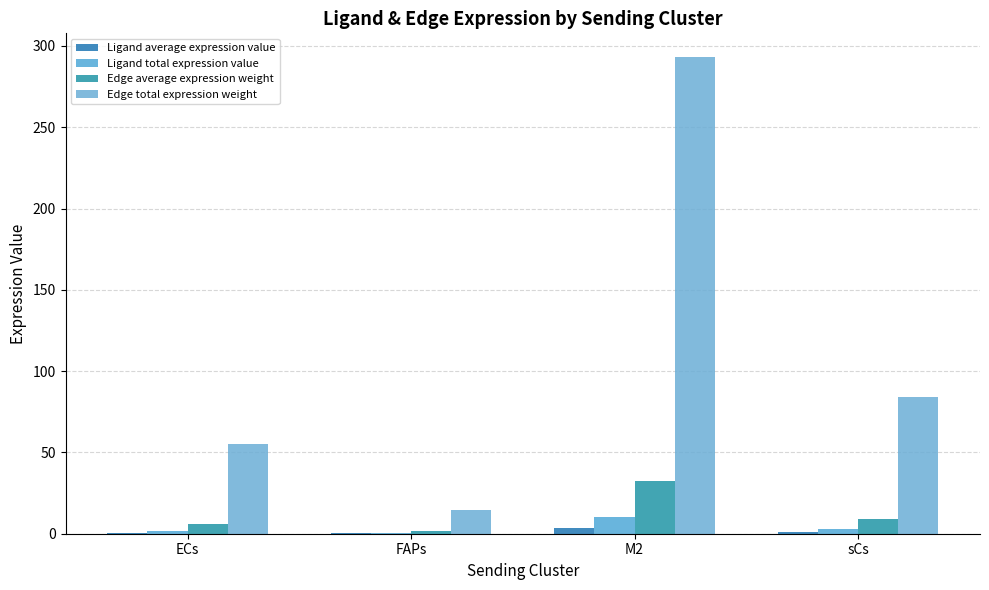

List the labels in order of Edge total expression weight value, smallest first.

FAPs, ECs, sCs, M2